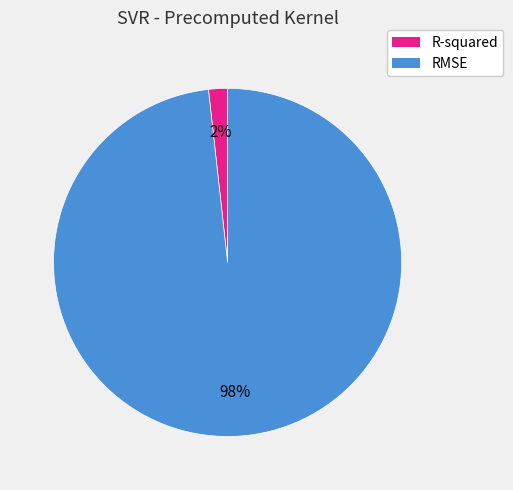

Rank the categories by value from highest to lowest.

RMSE, R-squared